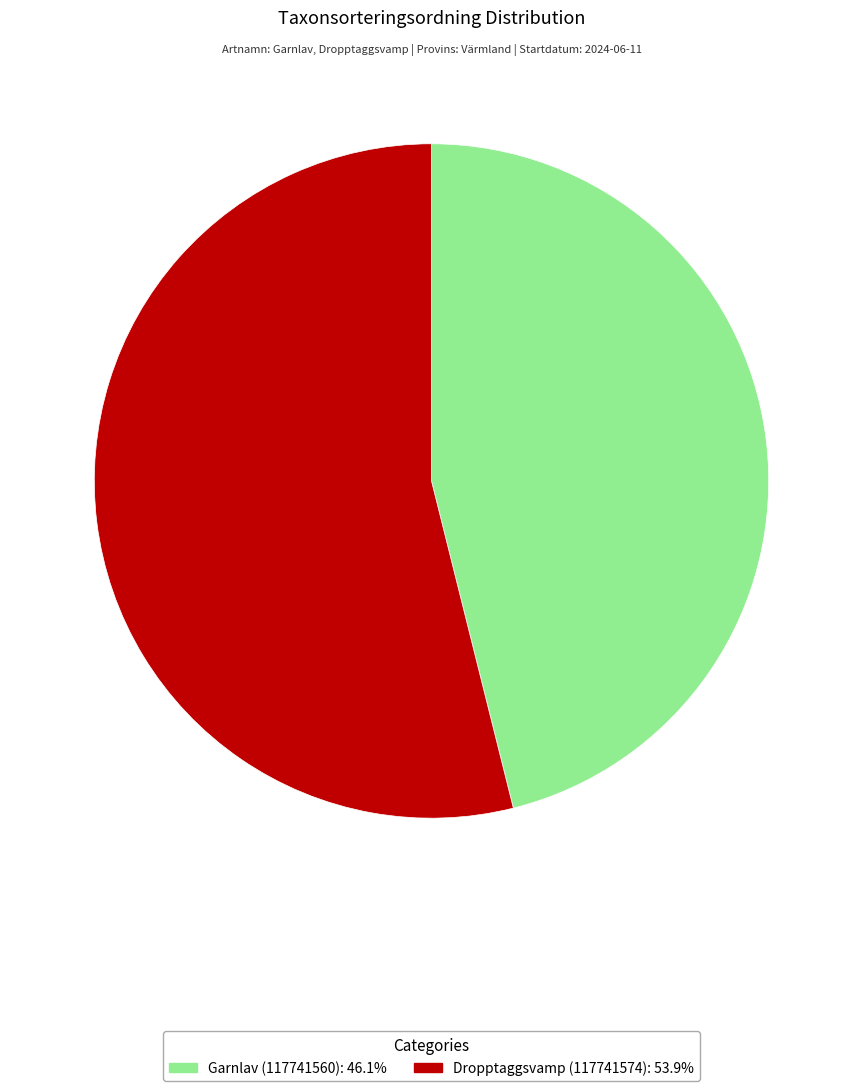

Count the number of slices in the pie.

2